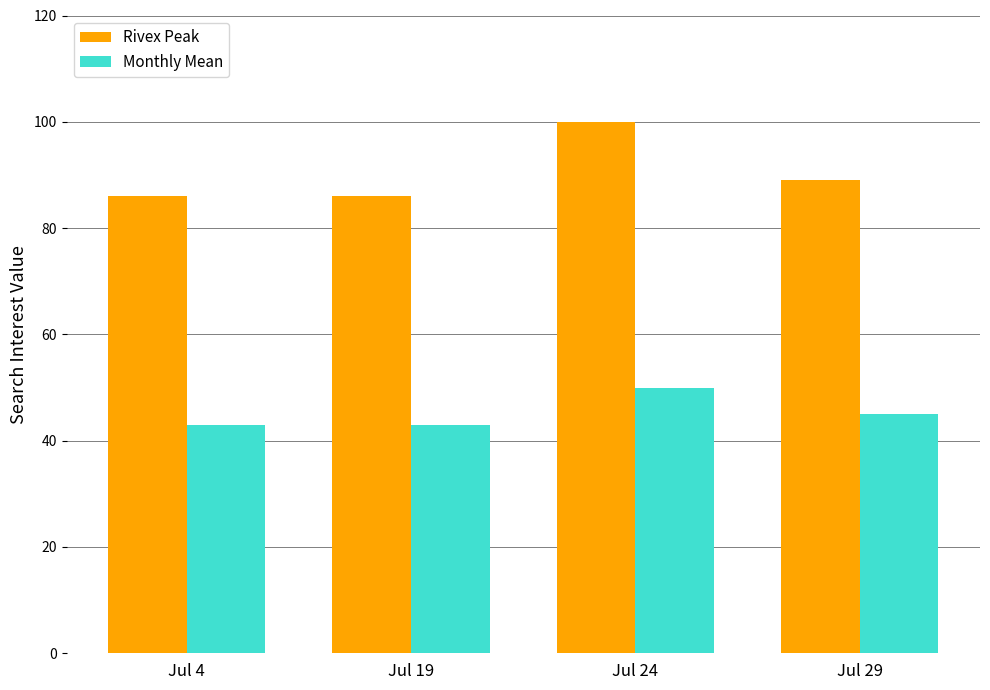

Rank the series by their average value, from lowest to highest.

Monthly Mean, Rivex Peak